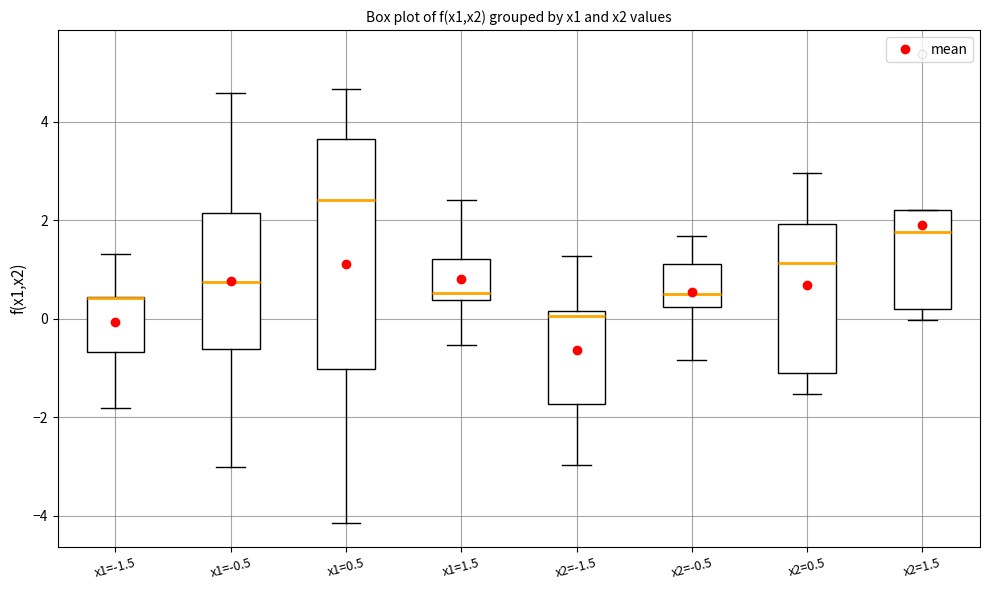

Reading left to right, transcribe this box plot: for each box, give where its median line is, the range the box spans, and where its two whiskers end, as read against the y-axis. The values are not printed on the chart, so give them approximately, as read against the axis.

x1=-1.5: median 0.4 (drawn on the box's upper edge), box -0.6 to 0.4, whiskers -1.8 to 1.4
x1=-0.5: median 0.8, box -0.6 to 2.2, whiskers -3.0 to 4.6
x1=0.5: median 2.4, box -1.0 to 3.6, whiskers -4.2 to 4.6
x1=1.5: median 0.6, box 0.4 to 1.2, whiskers -0.6 to 2.4
x2=-1.5: median 0.0, box -1.8 to 0.2, whiskers -3.0 to 1.2
x2=-0.5: median 0.6, box 0.2 to 1.2, whiskers -0.8 to 1.6
x2=0.5: median 1.2, box -1.2 to 2.0, whiskers -1.6 to 3.0
x2=1.5: median 1.8, box 0.2 to 2.2, whiskers 0.0 to 2.2